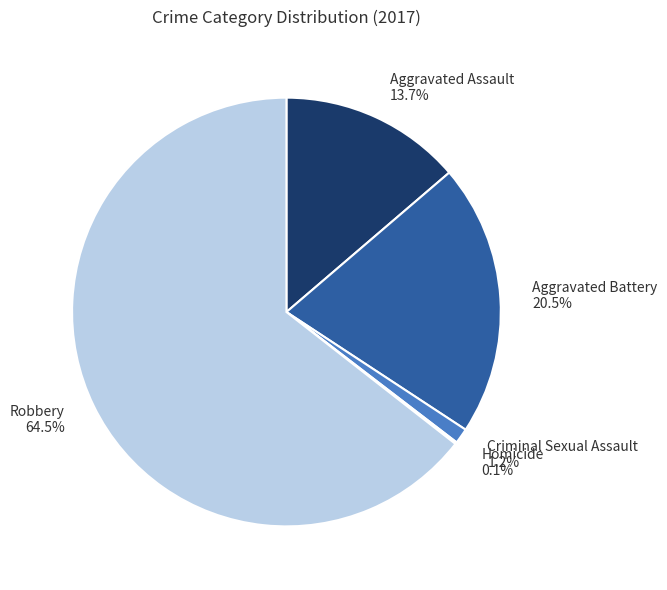

What is the total percentage of Aggravated Assault 13.7% and Criminal Sexual Assault 1.2%?

14.9%